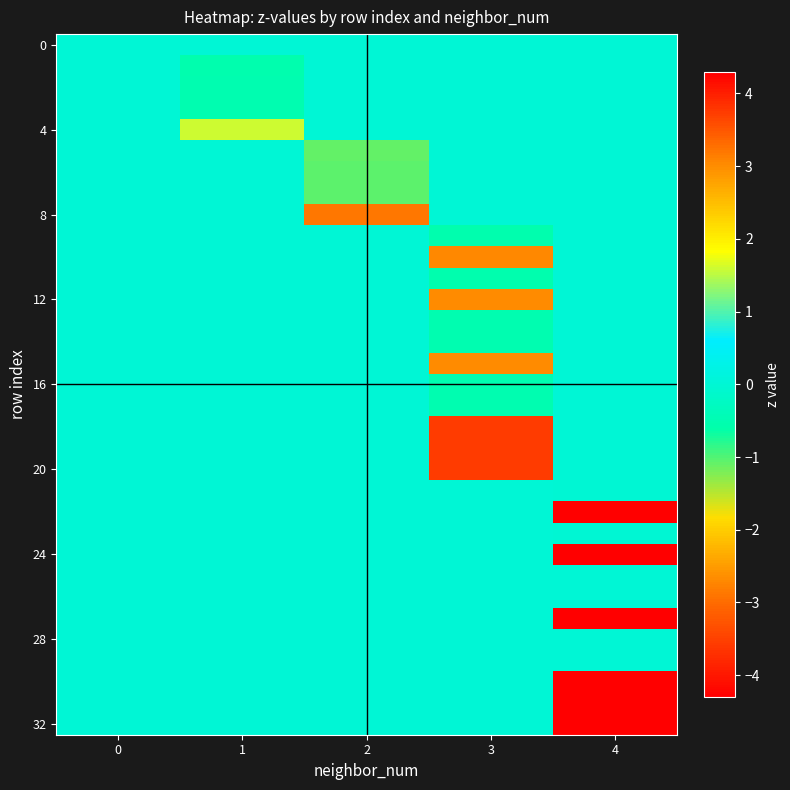

At which category is the sum across all series the highest?

4